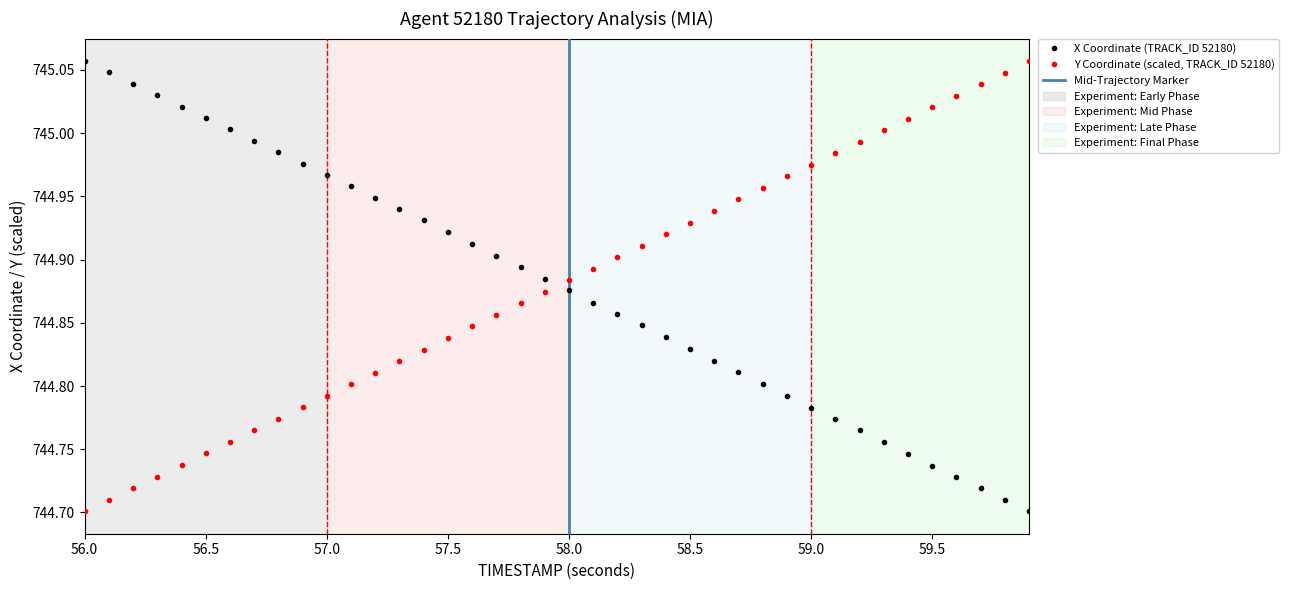

Which series has the largest range (max minus min)?

X